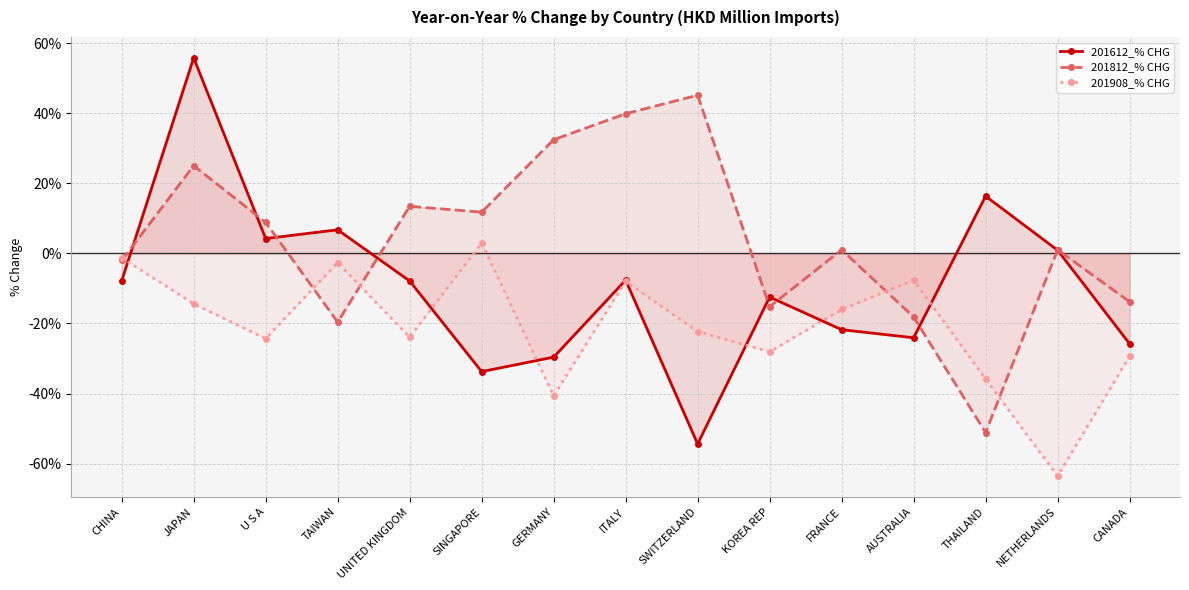

What value does the 201612_% CHG series have at THAILAND?

16.3